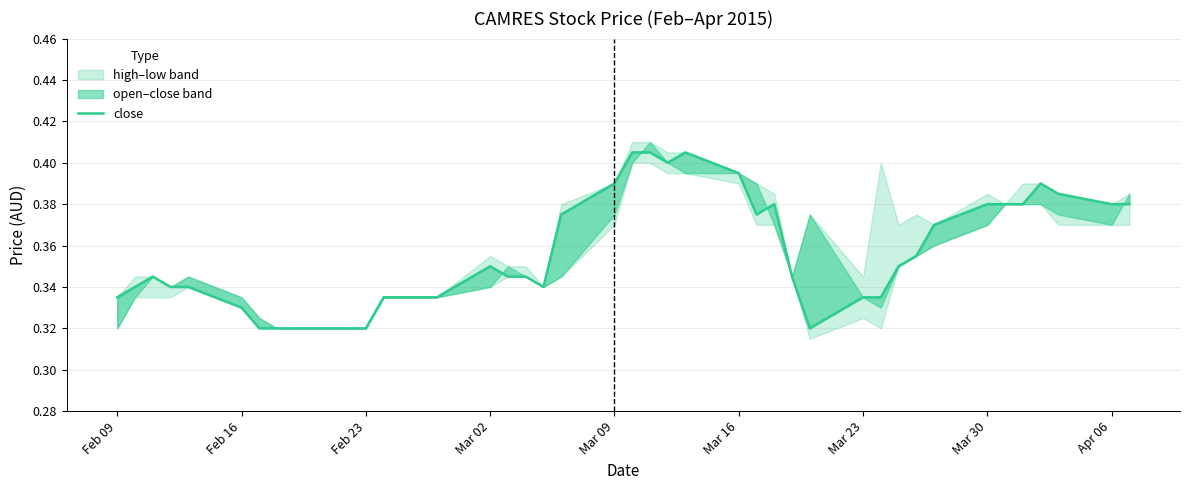

Is it true that the value at Feb 09 is 0.3?

True